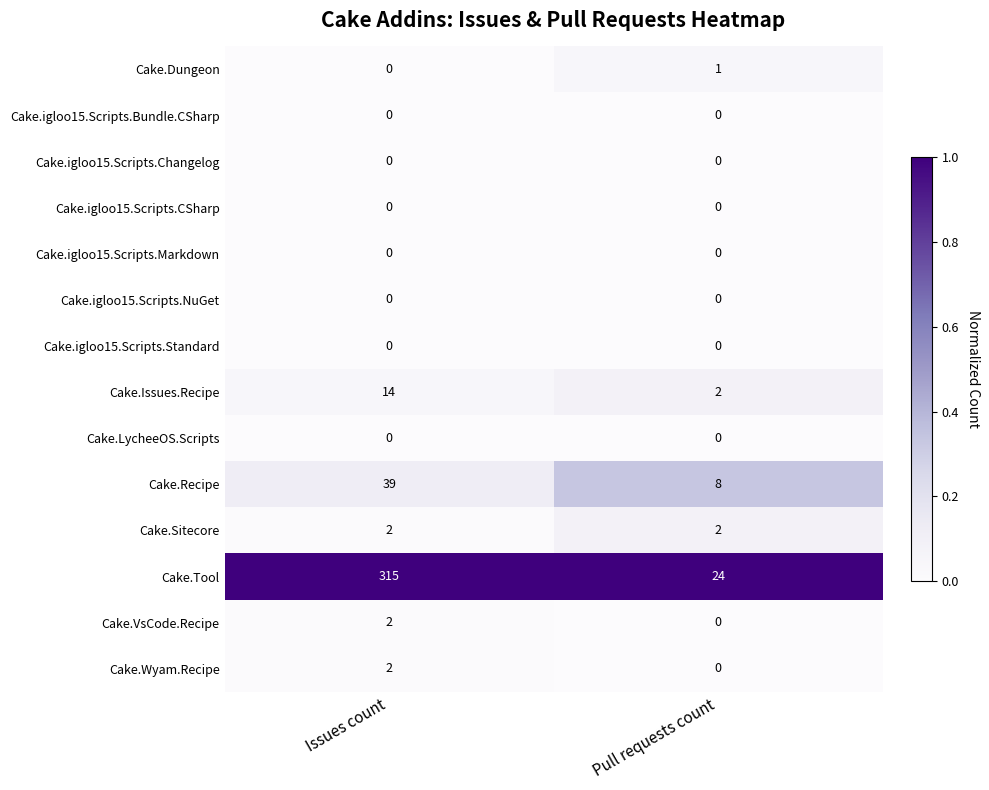

Which series has the widest spread of values?

Cake.Tool